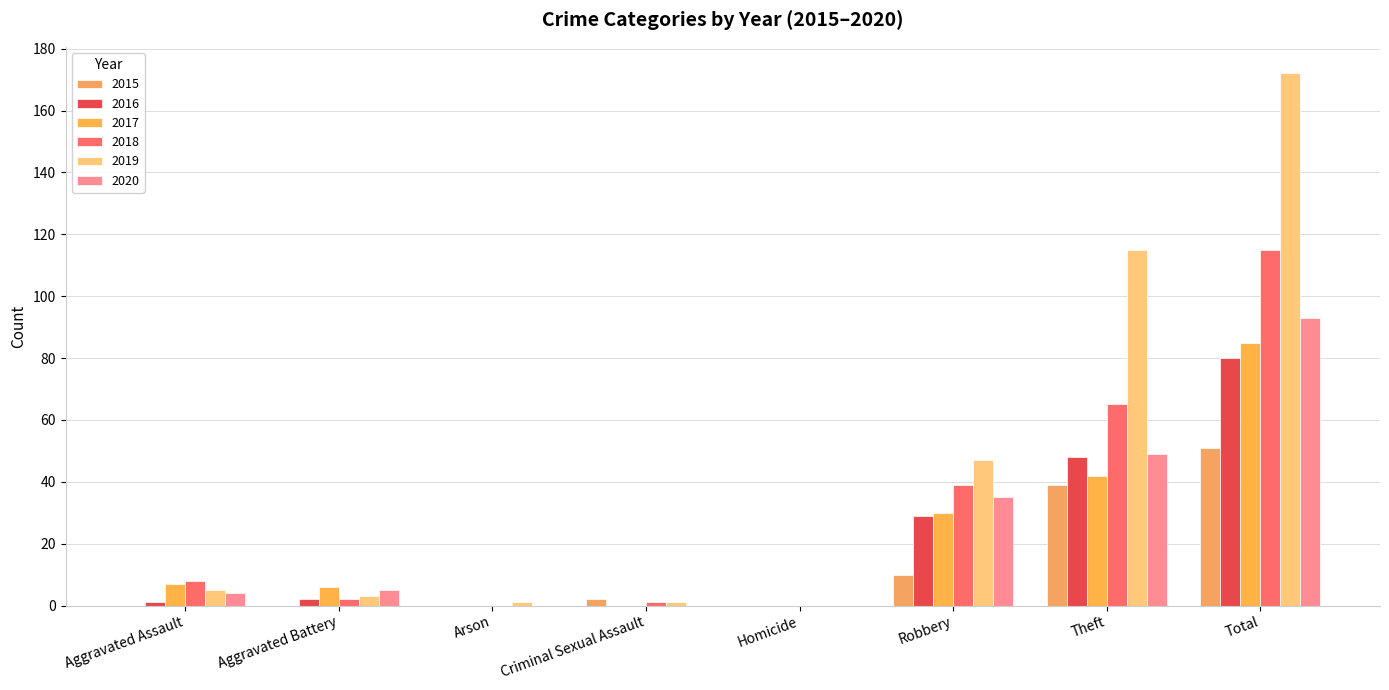

What is the total value across all series at Aggravated Assault?

25